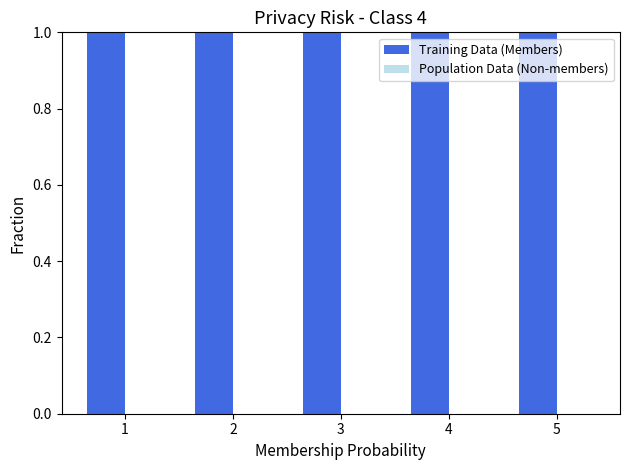

List the series in order of their peak value, highest first.

Training Data (Members), Population Data (Non-members)